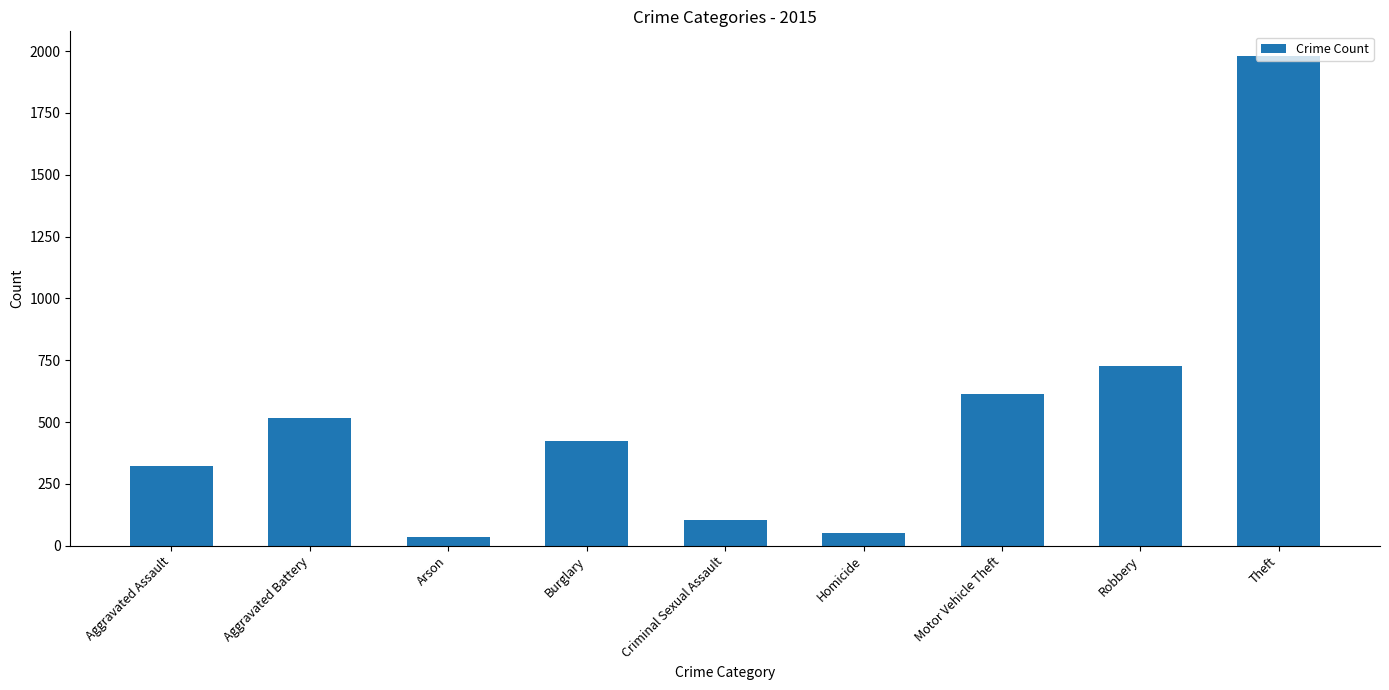

Reading left to right, extract all data points from this chart.

Aggravated Assault=323	Aggravated Battery=515	Arson=35	Burglary=422	Criminal Sexual Assault=105	Homicide=50	Motor Vehicle Theft=614	Robbery=726	Theft=1981